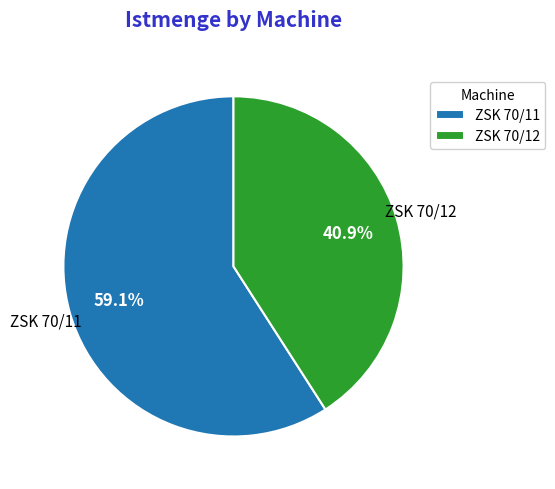

What is the ratio of the value at ZSK 70/12 to the value at ZSK 70/11?

0.7